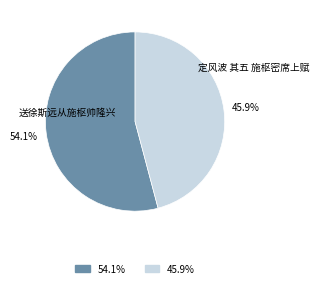

Is it true that 定风波 其五 施枢密席上赋 is 46% of the pie?

True